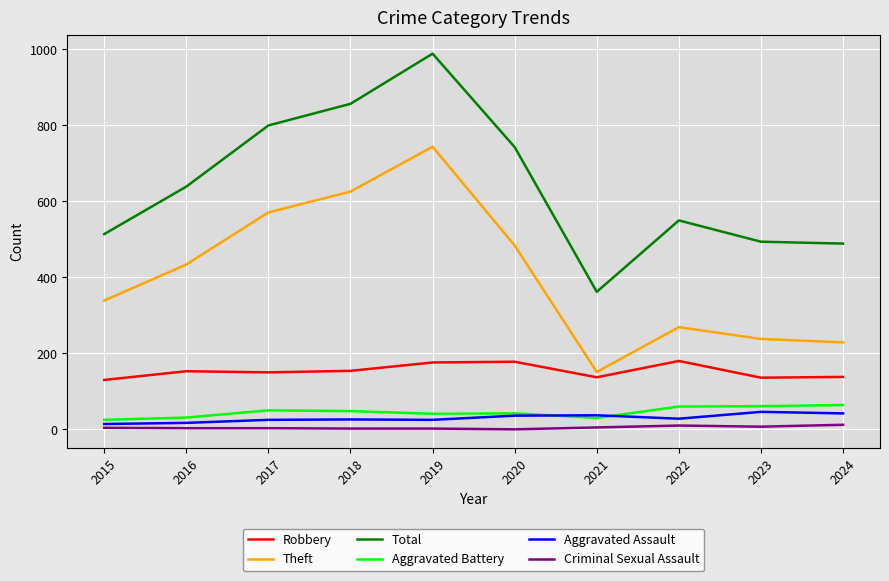

What is the maximum value shown in the chart?

989